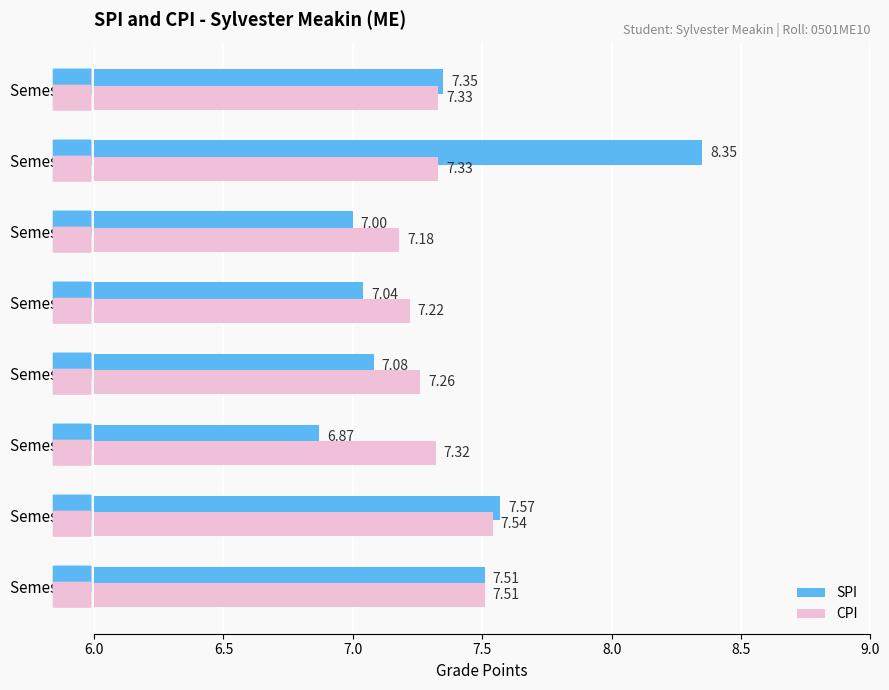

At which category does the chart reach its peak across all series?

Semester 7